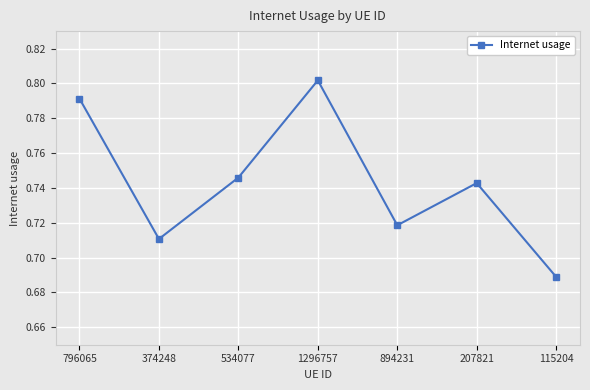

What is the difference between the maximum and second lowest values?

0.1